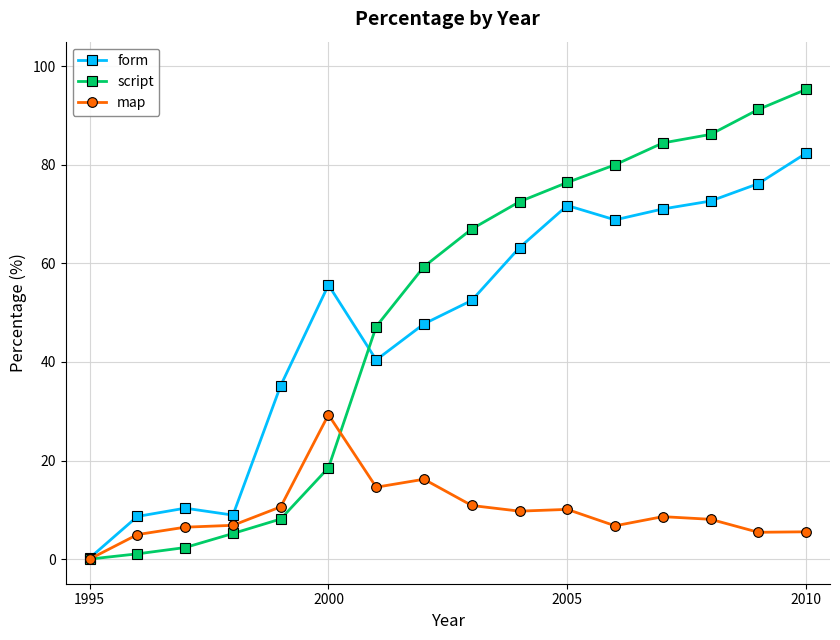

Which series has the largest range (max minus min)?

script